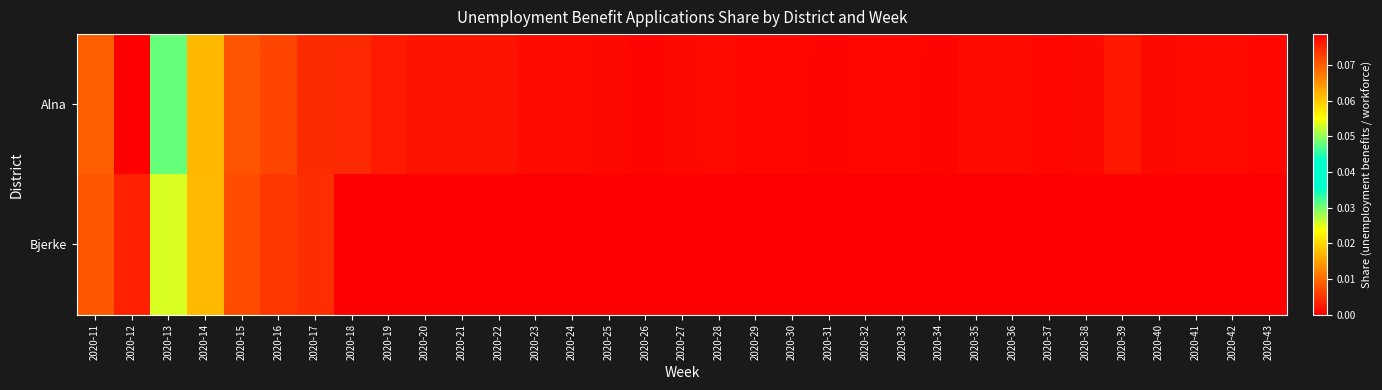

Which series has the largest total across all categories?

Alna